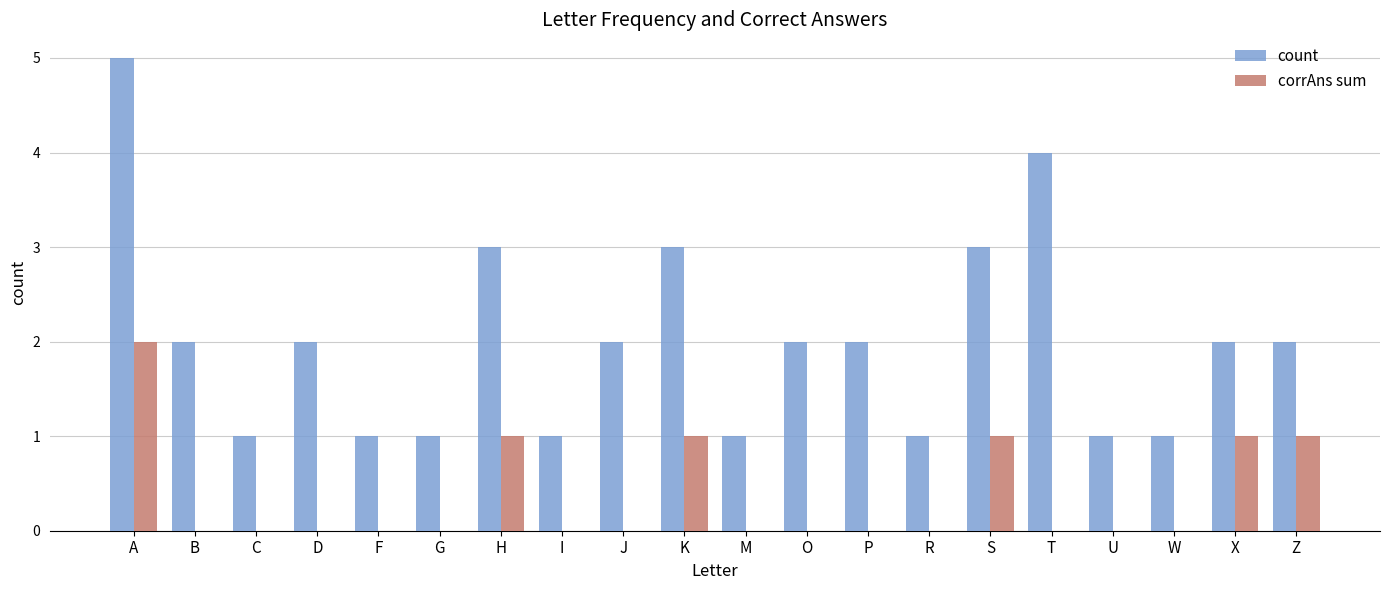

How many distinct data groups are displayed?

2